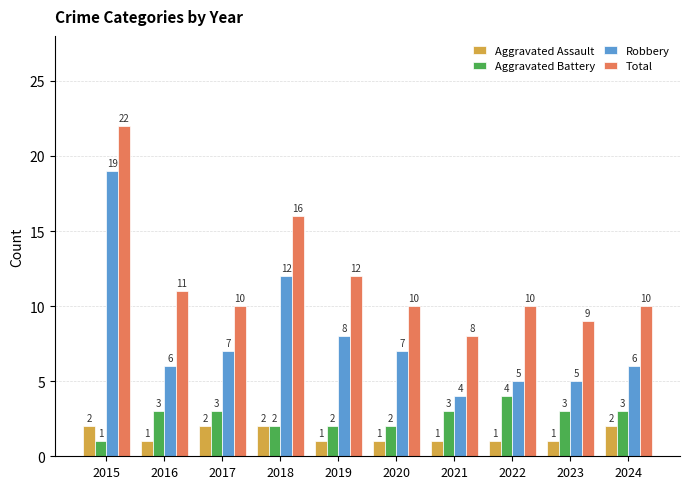

Which series has the largest range (max minus min)?

Robbery